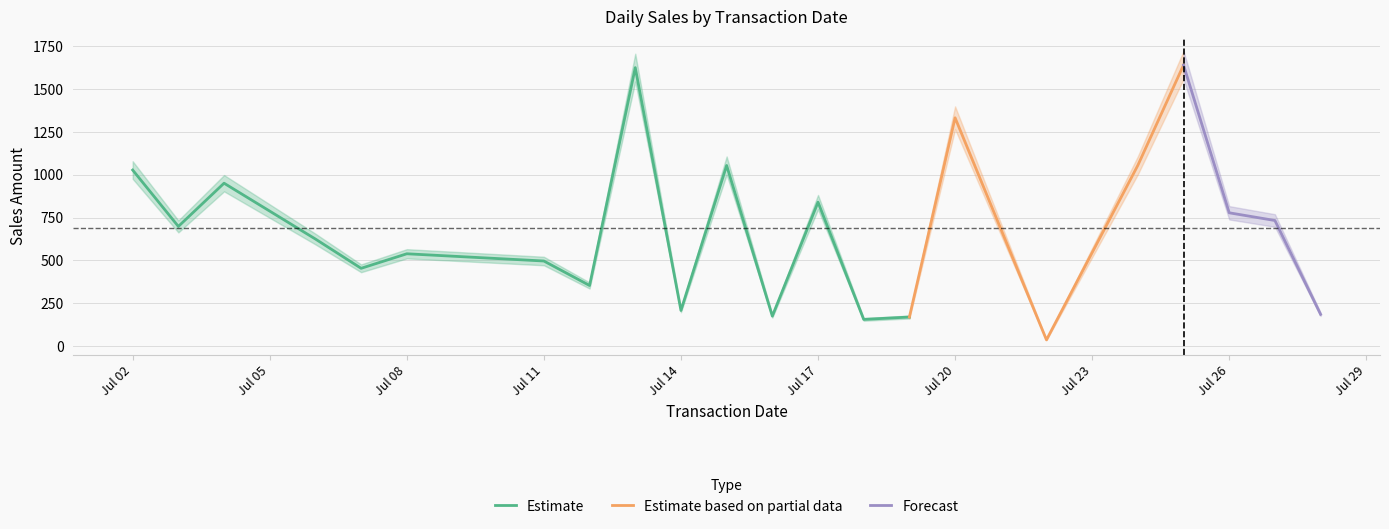

What is the minimum value for Estimate?

156.3